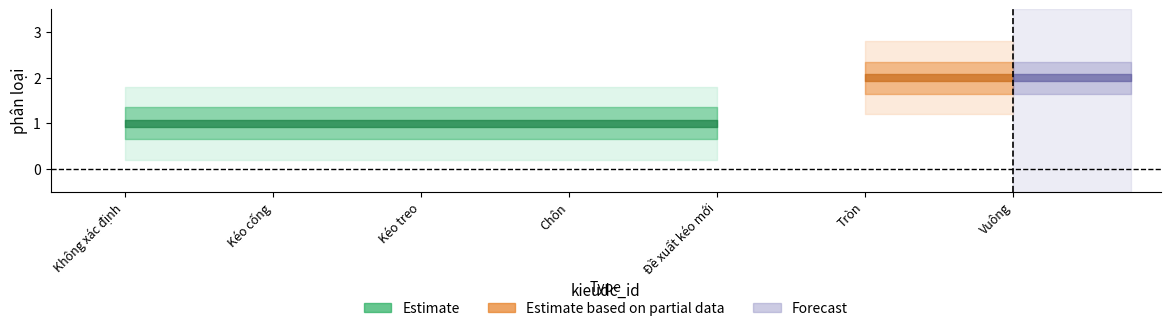

What is the difference between the second highest and second lowest values?

1